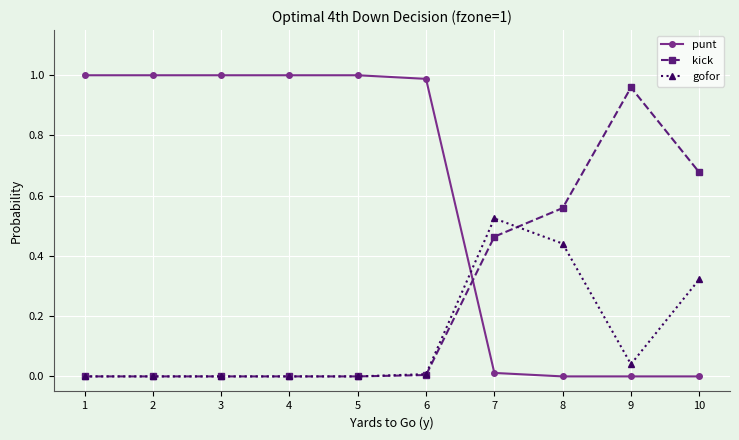

How many intersections are there between gofor and punt?

1